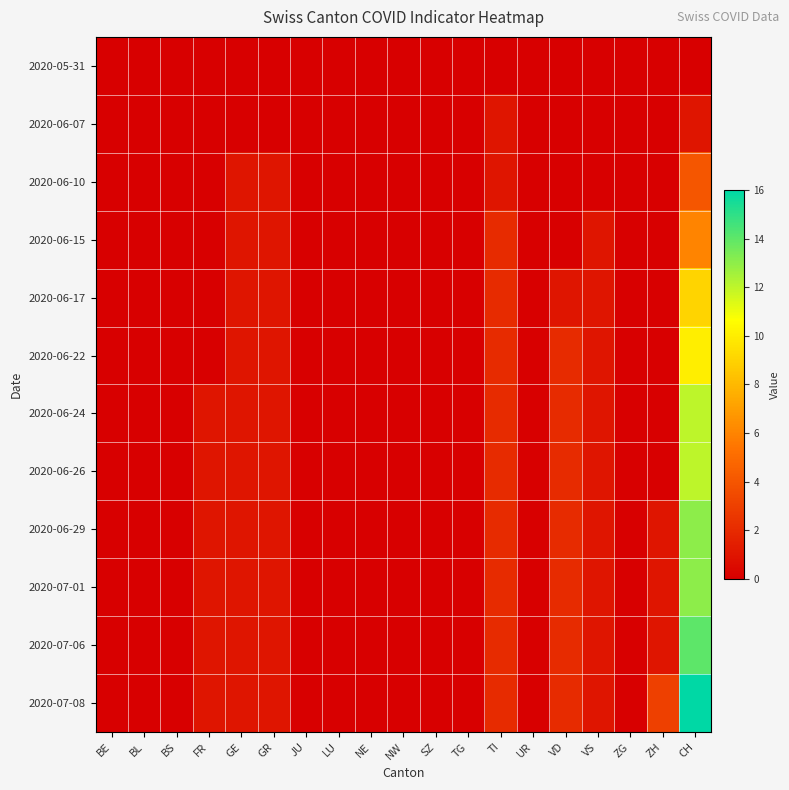

How many categories are shown in the chart?

19